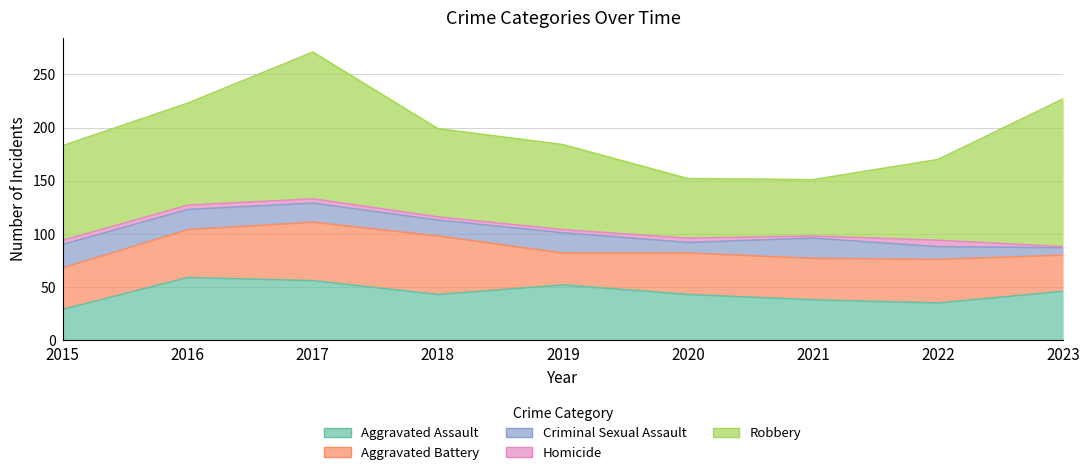

At which label does Criminal Sexual Assault first exceed 18?

2015